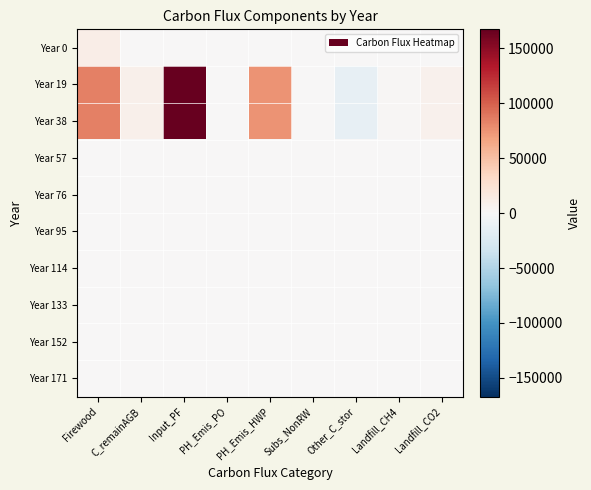

Reading right to left, extract all data points from this chart.

Year 0: Landfill_CO2=0.0	Landfill_CH4=0.0	Other_C_stor=0.0	Subs_NonRW=0.0	PH_Emis_HWP=0.0	PH_Emis_PO=0.0	Input_PF=0.0	C_remainAGB=0.0	Firewood=11000.0
Year 19: Landfill_CO2=6962.8	Landfill_CH4=2531.9	Other_C_stor=-13925.6	Subs_NonRW=0.0	PH_Emis_HWP=75243.4	PH_Emis_PO=0.0	Input_PF=167107.4	C_remainAGB=8669.6	Firewood=83553.7
Year 38: Landfill_CO2=6962.8	Landfill_CH4=2531.9	Other_C_stor=-13925.6	Subs_NonRW=0.0	PH_Emis_HWP=75243.4	PH_Emis_PO=0.0	Input_PF=167107.4	C_remainAGB=8669.6	Firewood=83553.7
Year 57: Landfill_CO2=0.0	Landfill_CH4=0.0	Other_C_stor=0.0	Subs_NonRW=0.0	PH_Emis_HWP=0.0	PH_Emis_PO=0.0	Input_PF=0.0	C_remainAGB=0.0	Firewood=0.0
Year 76: Landfill_CO2=0.0	Landfill_CH4=0.0	Other_C_stor=0.0	Subs_NonRW=0.0	PH_Emis_HWP=0.0	PH_Emis_PO=0.0	Input_PF=0.0	C_remainAGB=0.0	Firewood=0.0
Year 95: Landfill_CO2=0.0	Landfill_CH4=0.0	Other_C_stor=0.0	Subs_NonRW=0.0	PH_Emis_HWP=0.0	PH_Emis_PO=0.0	Input_PF=0.0	C_remainAGB=0.0	Firewood=0.0
Year 114: Landfill_CO2=0.0	Landfill_CH4=0.0	Other_C_stor=0.0	Subs_NonRW=0.0	PH_Emis_HWP=0.0	PH_Emis_PO=0.0	Input_PF=0.0	C_remainAGB=0.0	Firewood=0.0
Year 133: Landfill_CO2=0.0	Landfill_CH4=0.0	Other_C_stor=0.0	Subs_NonRW=0.0	PH_Emis_HWP=0.0	PH_Emis_PO=0.0	Input_PF=0.0	C_remainAGB=0.0	Firewood=0.0
Year 152: Landfill_CO2=0.0	Landfill_CH4=0.0	Other_C_stor=0.0	Subs_NonRW=0.0	PH_Emis_HWP=0.0	PH_Emis_PO=0.0	Input_PF=0.0	C_remainAGB=0.0	Firewood=0.0
Year 171: Landfill_CO2=0.0	Landfill_CH4=0.0	Other_C_stor=0.0	Subs_NonRW=0.0	PH_Emis_HWP=0.0	PH_Emis_PO=0.0	Input_PF=0.0	C_remainAGB=0.0	Firewood=0.0